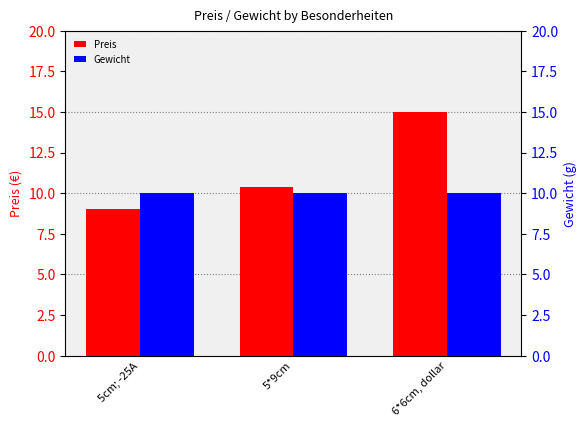

Reading left to right, extract all data points from this chart.

Preis: 9.0	10.4	15.0
Gewicht: 10.0	10.0	10.0